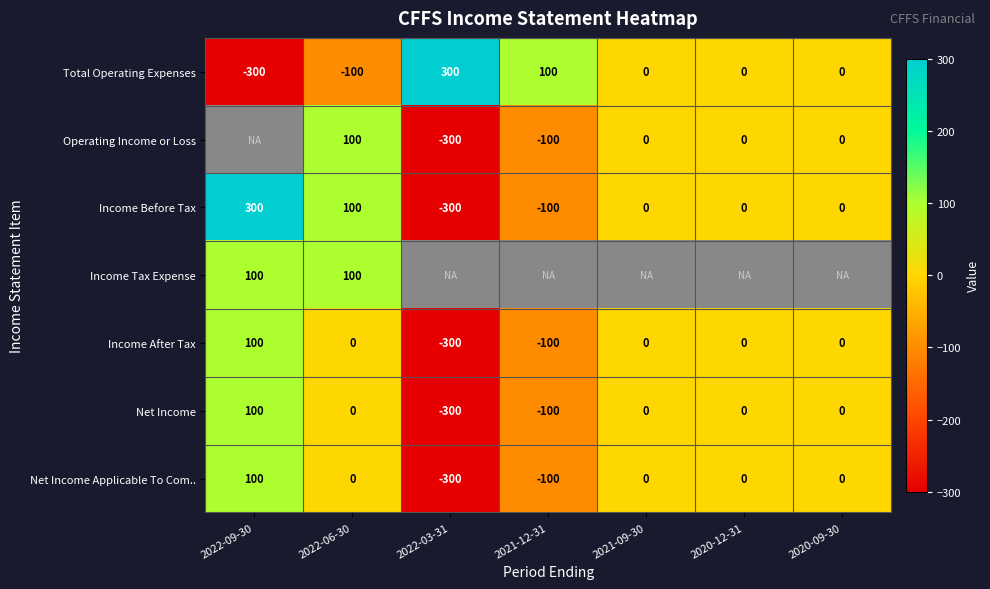

True or false: Net Income Applicable To Com.. has a value of -100 at 2021-12-31.

True